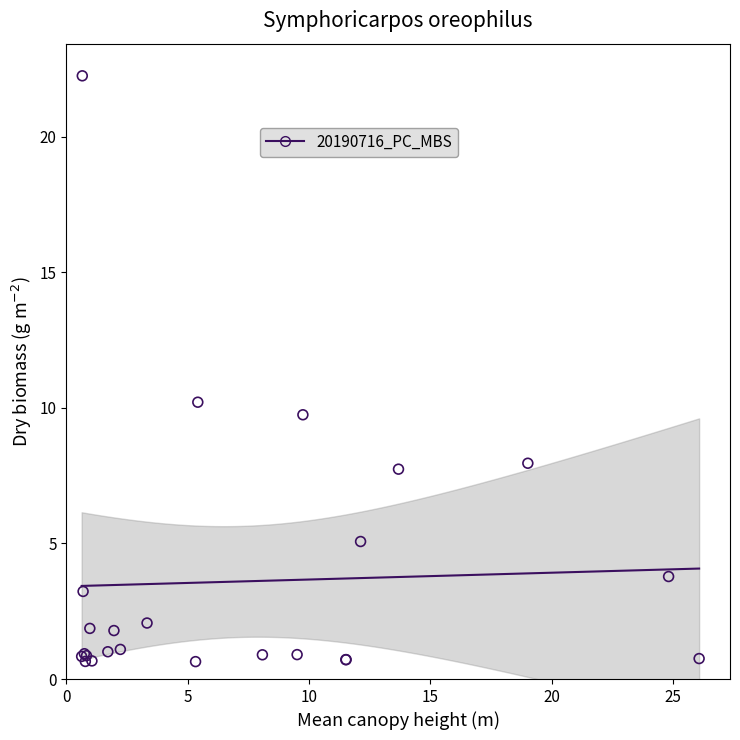

What Y value in the scatter plot is closest to 11?

10.2